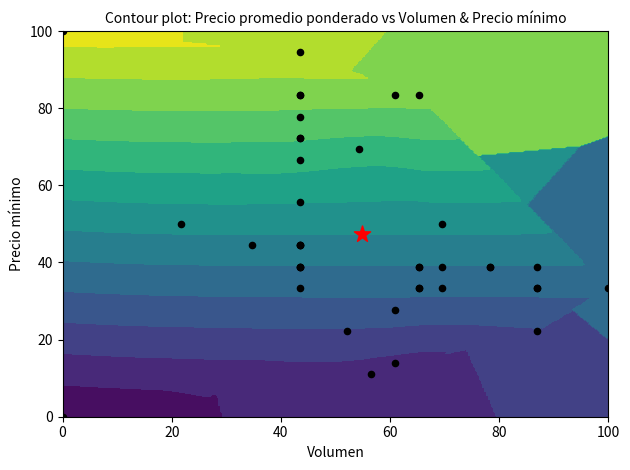

What is the greatest value displayed?

100.0